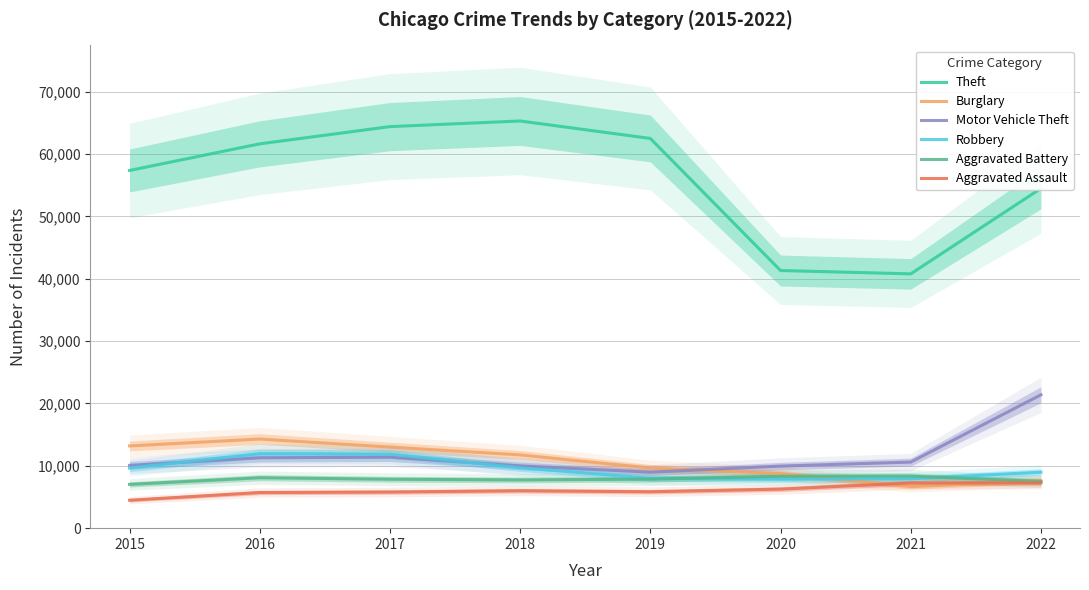

Is this an area chart (filled region under the line)?

No